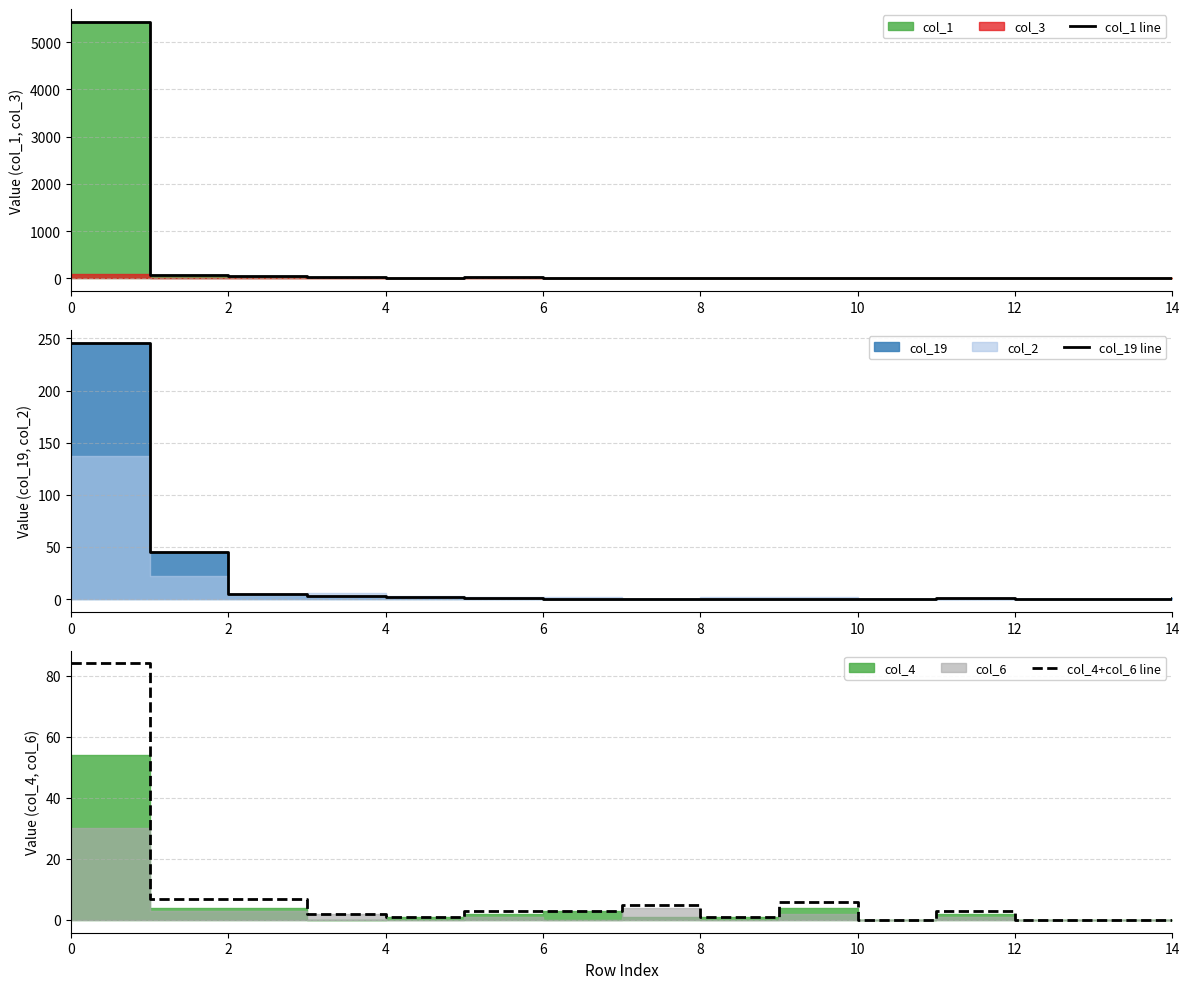

True or false: col_4+col_6 line has a value of 1 at 4.

True